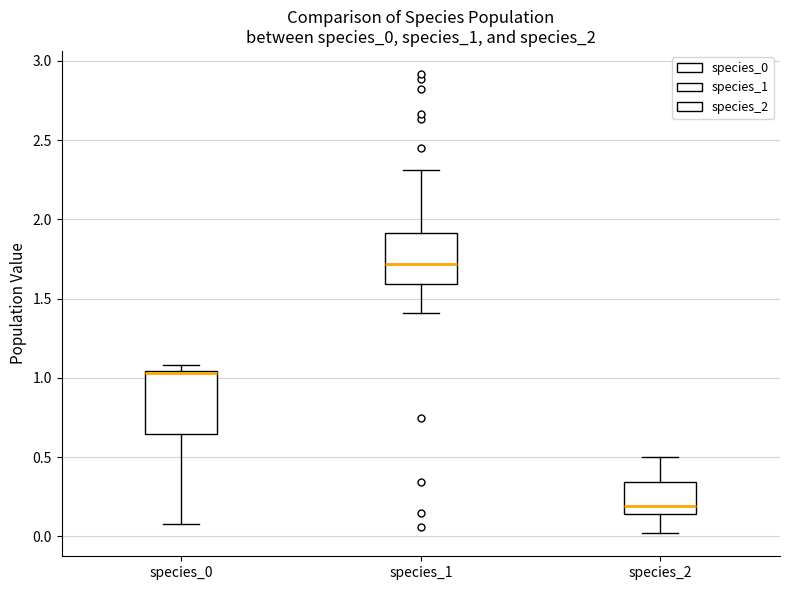

Where does the lower whisker of the box for species_0 end on the y-axis? The values are not printed on the chart, so give them approximately, as read against the axis.

0.10